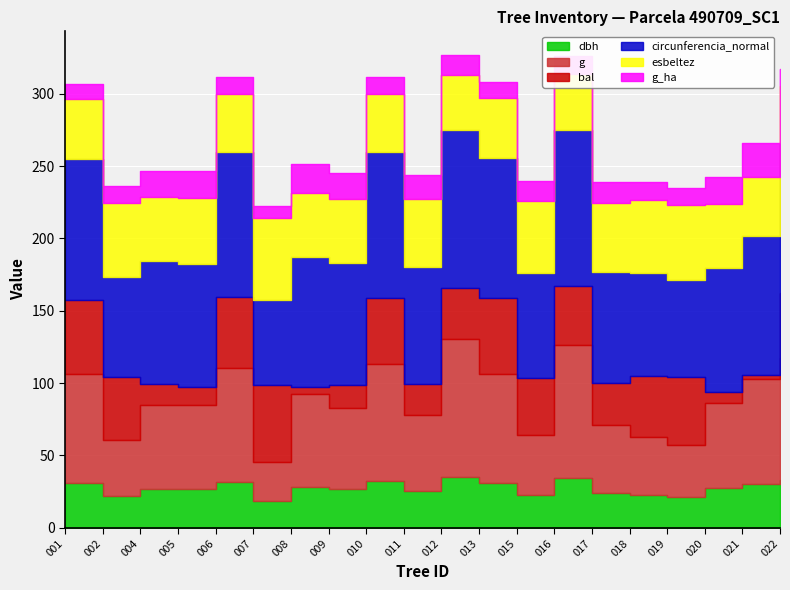

Rank the categories by circunferencia_normal value from highest to lowest.

490709012, 490709016, 490709022, 490709010, 490709006, 490709001, 490709013, 490709021, 490709008, 490709020, 490709005, 490709004, 490709009, 490709011, 490709017, 490709015, 490709018, 490709002, 490709019, 490709007